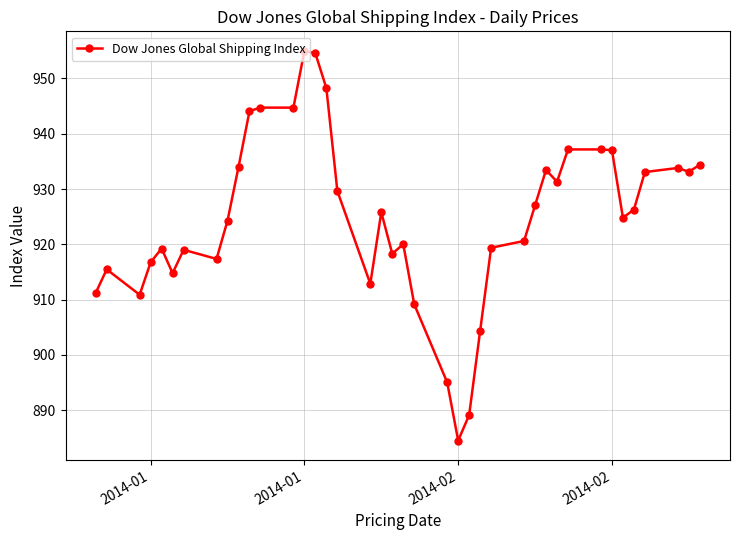

How many categories are shown in the chart?

40